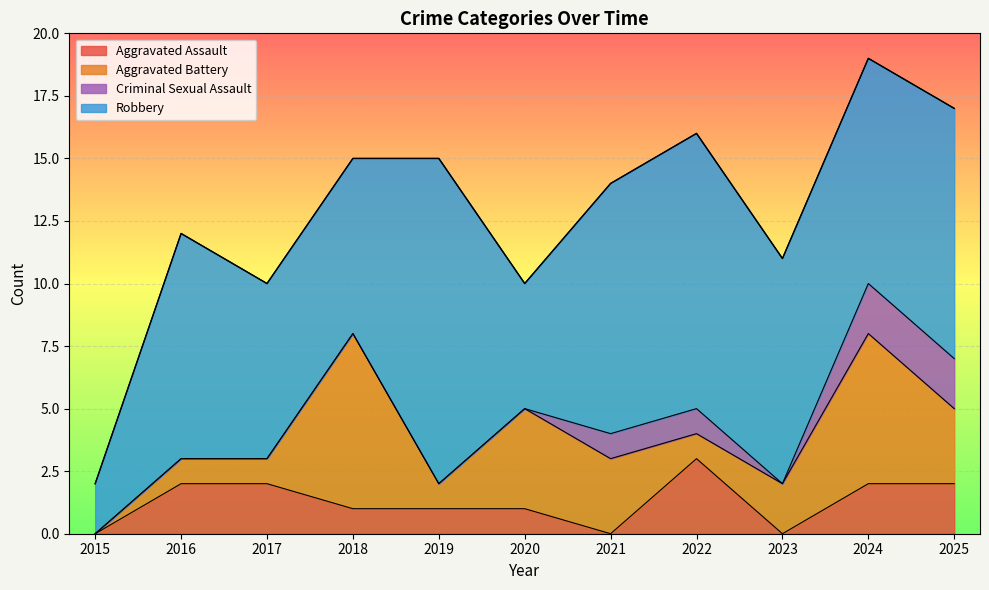

At 2016, list the series in order from smallest to largest.

Criminal Sexual Assault, Aggravated Battery, Aggravated Assault, Robbery, Total